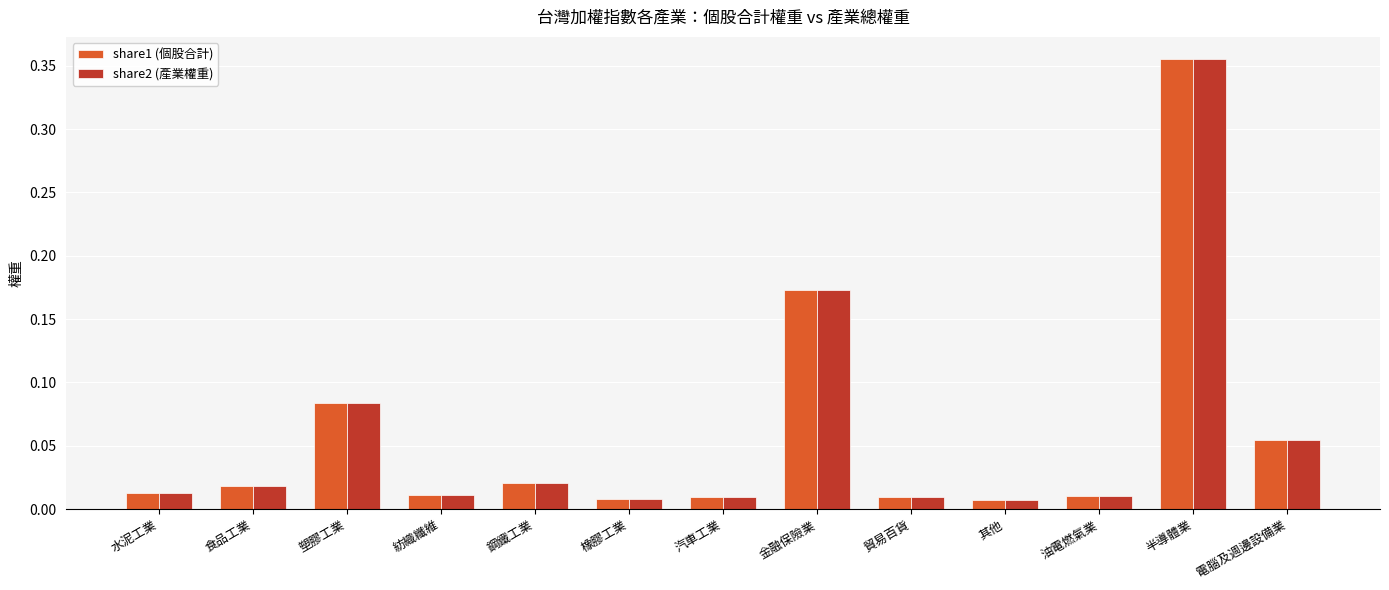

What is the label of the 12th bar from the left?

半導體業